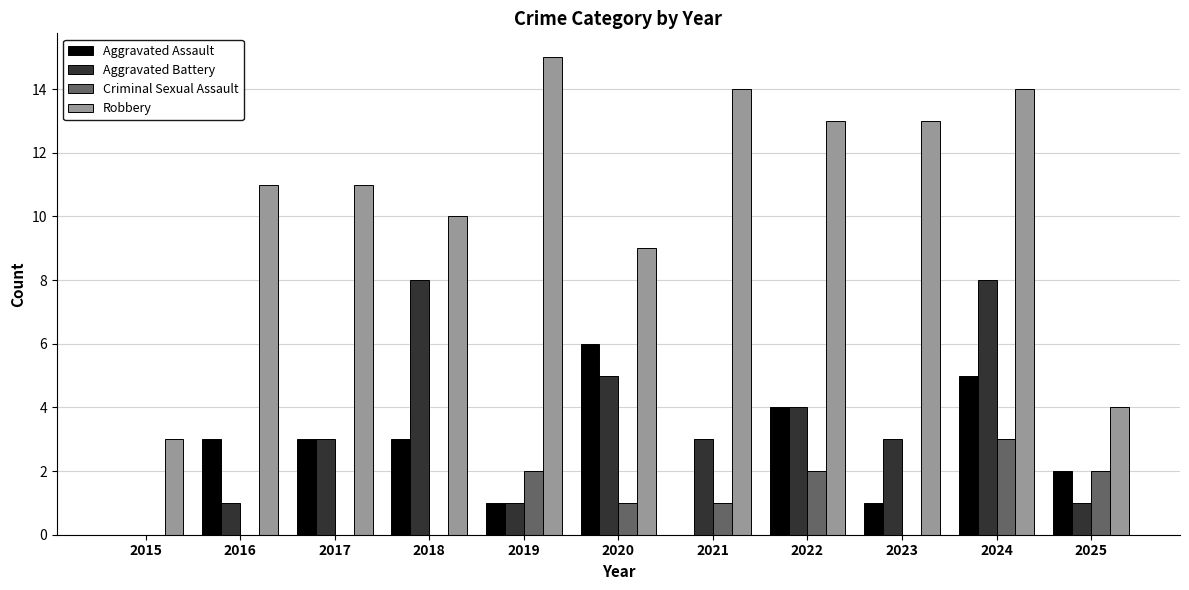

Reading left to right, extract all data points from this chart.

Aggravated Assault: 0	3	3	3	1	6	0	4	1	5	2
Aggravated Battery: 0	1	3	8	1	5	3	4	3	8	1
Criminal Sexual Assault: 0	0	0	0	2	1	1	2	0	3	2
Robbery: 3	11	11	10	15	9	14	13	13	14	4